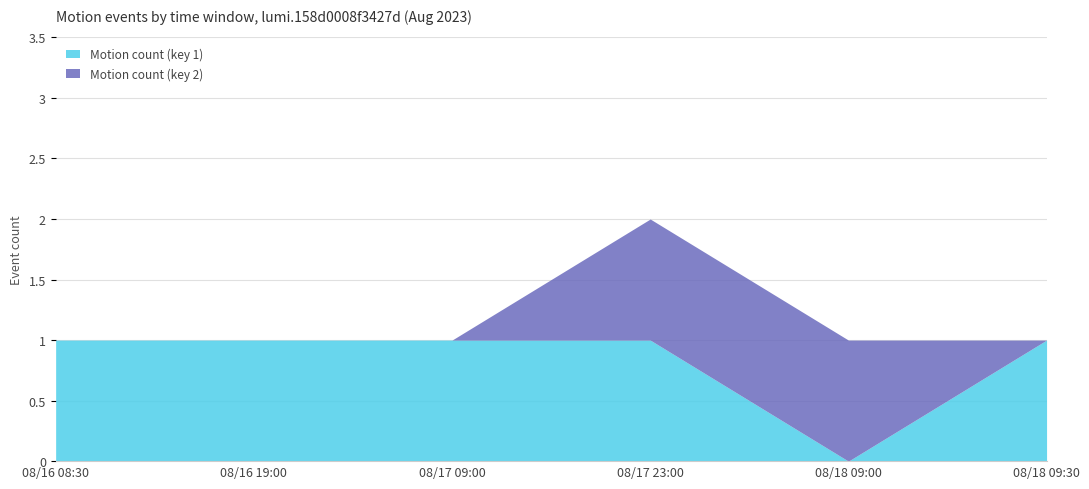

What position from the right is 08/17 23:00?

3